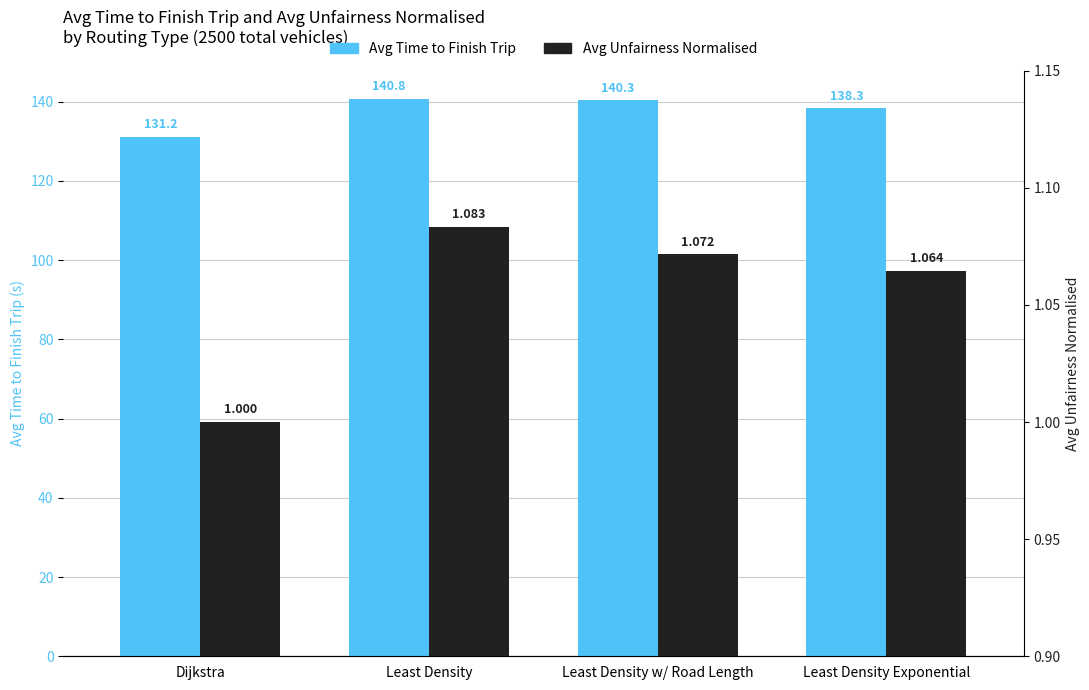

Reading left to right, what are all the values shown in this chart?

Avg Time to Finish Trip: Dijkstra=131.2	Least Density=140.8	Least Density w/ Road Length=140.3	Least Density Exponential=138.3
Avg Unfairness Normalised: Dijkstra=1.0	Least Density=1.1	Least Density w/ Road Length=1.1	Least Density Exponential=1.1